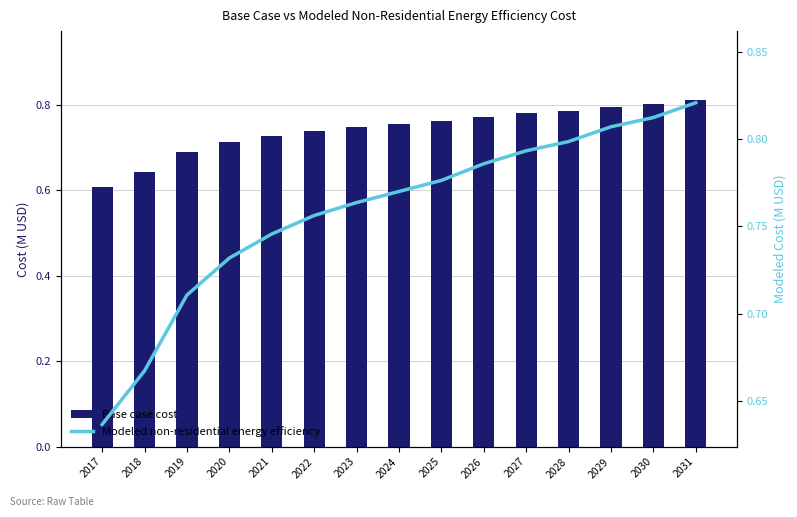

Does the chart contain any negative values?

No